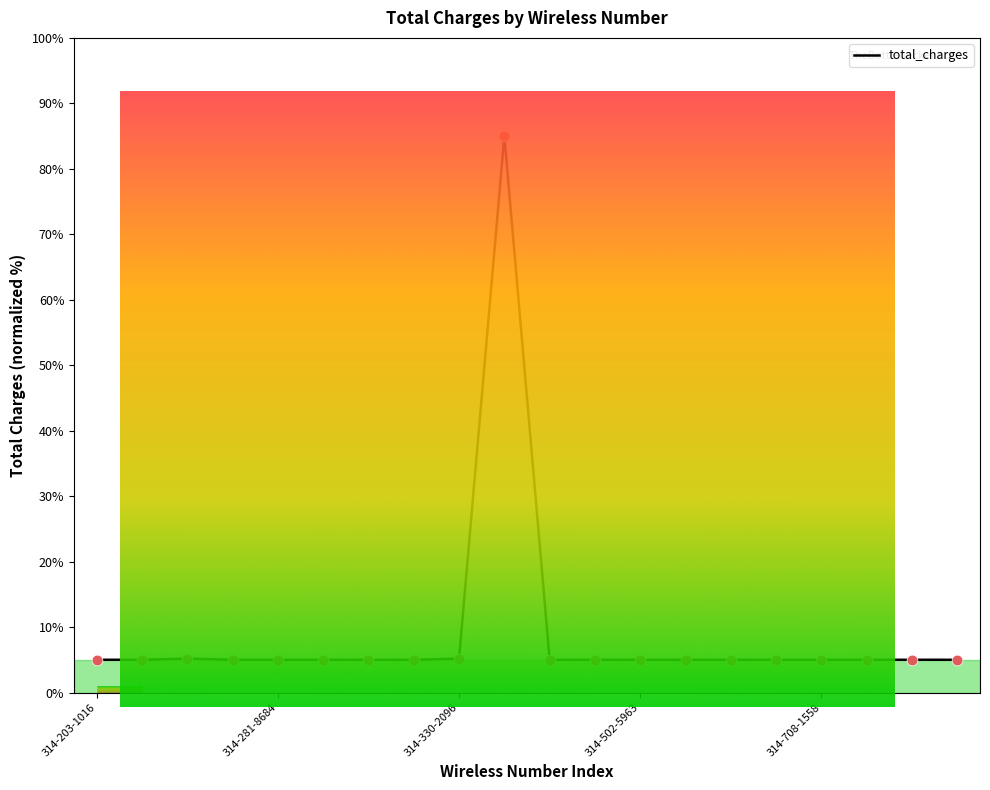

What is the ratio of the value at 314-708-1558 to the value at 314-708-5100?

1.0